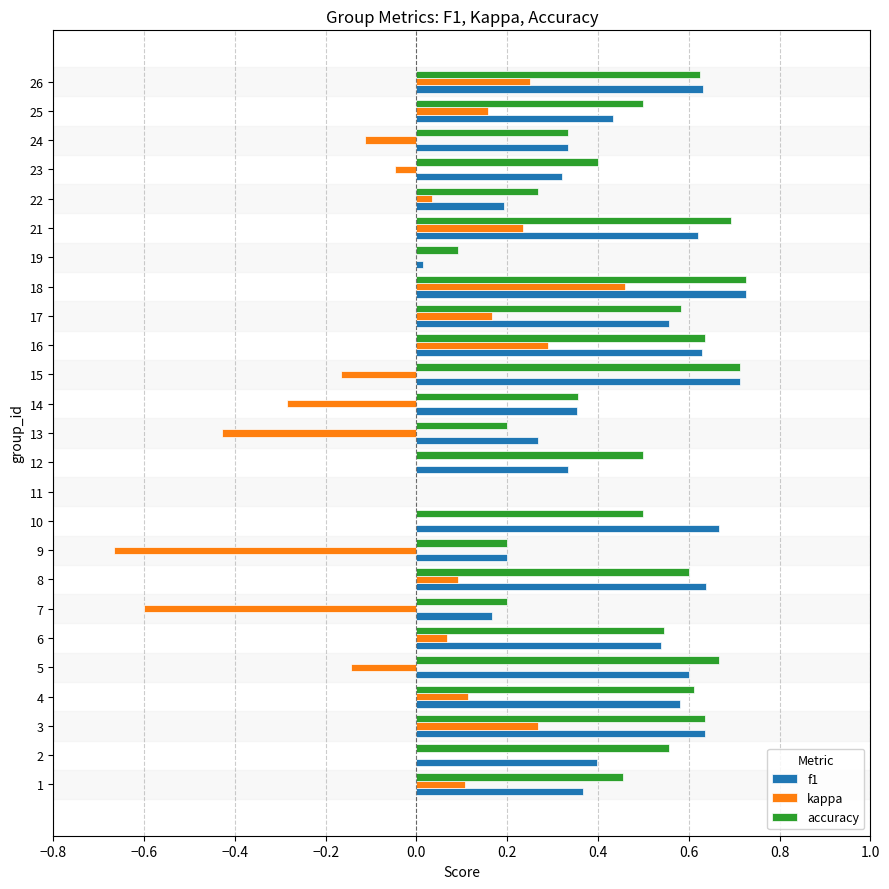

Which category has the highest value in the kappa series?

18